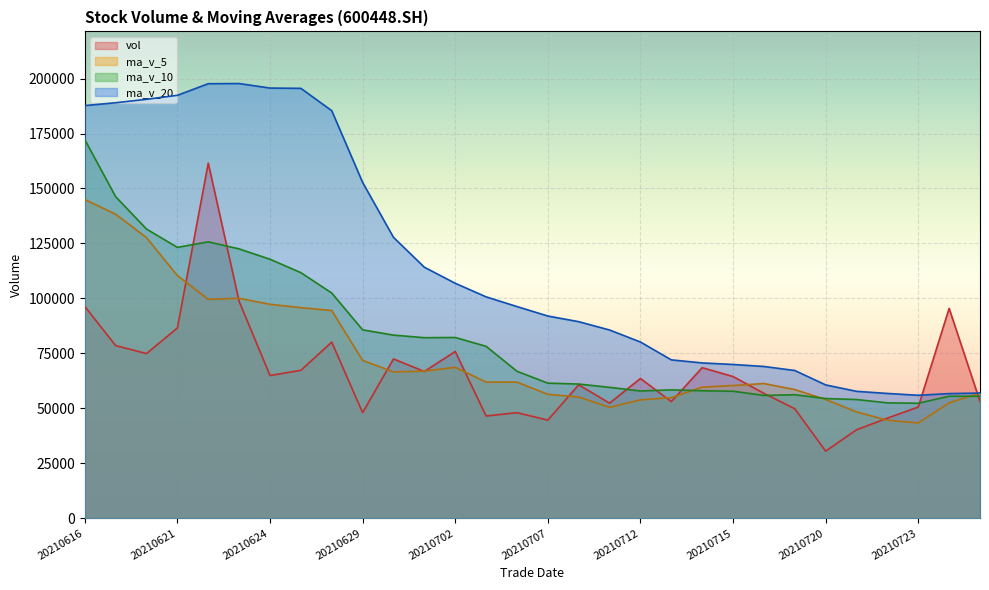

Rank the series by their maximum value, from lowest to highest.

ma_v_5, vol, ma_v_10, ma_v_20